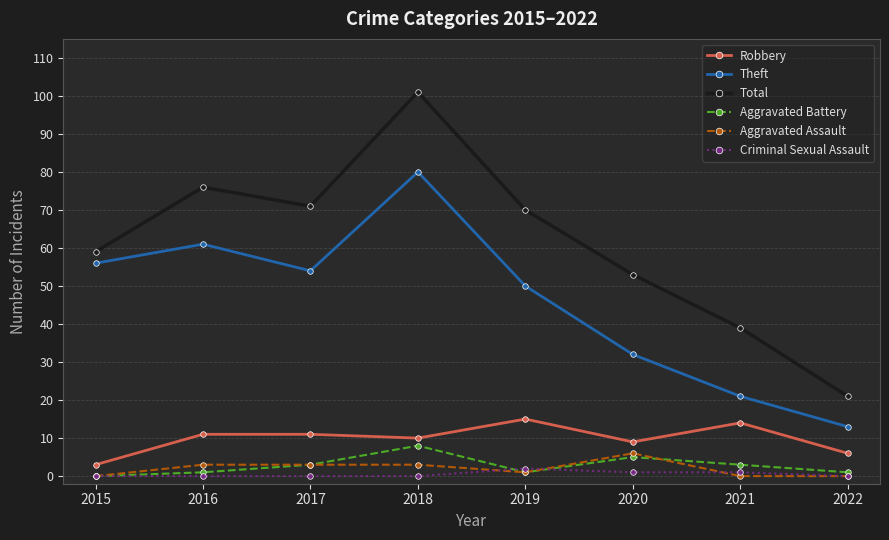

How many lines are shown in the chart?

6